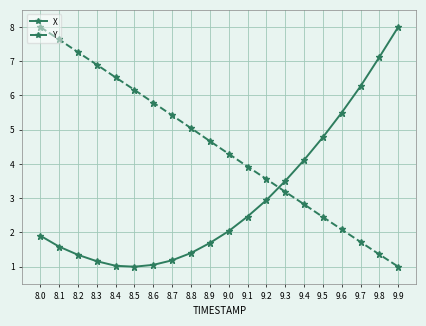

Is it true that Y equals 2.3 at 8.2?

False